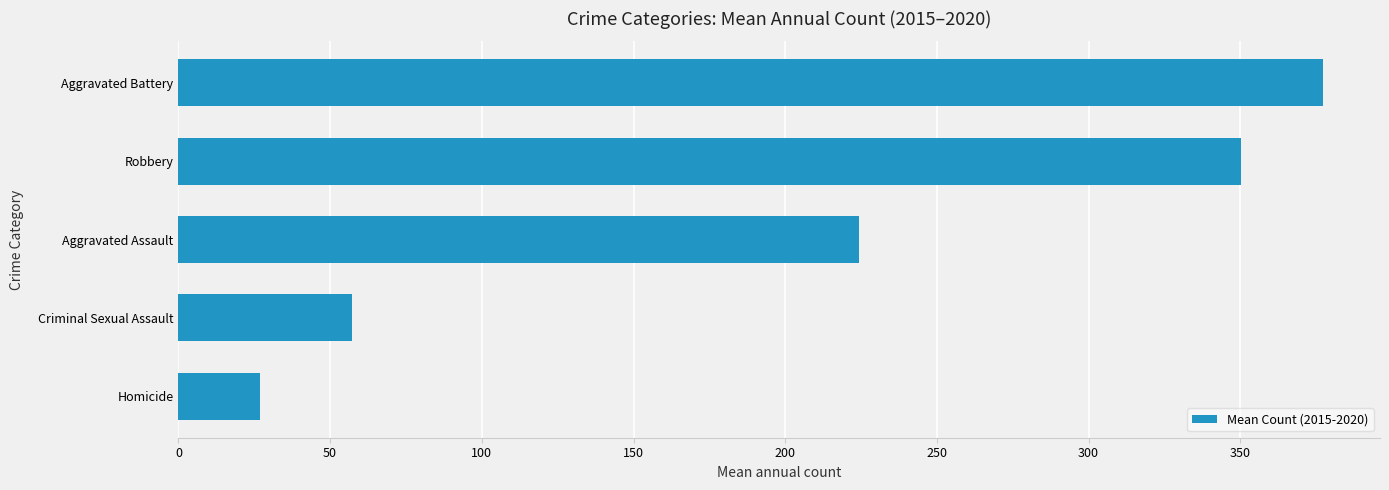

Rank the categories by value from lowest to highest.

Homicide, Criminal Sexual Assault, Aggravated Assault, Robbery, Aggravated Battery